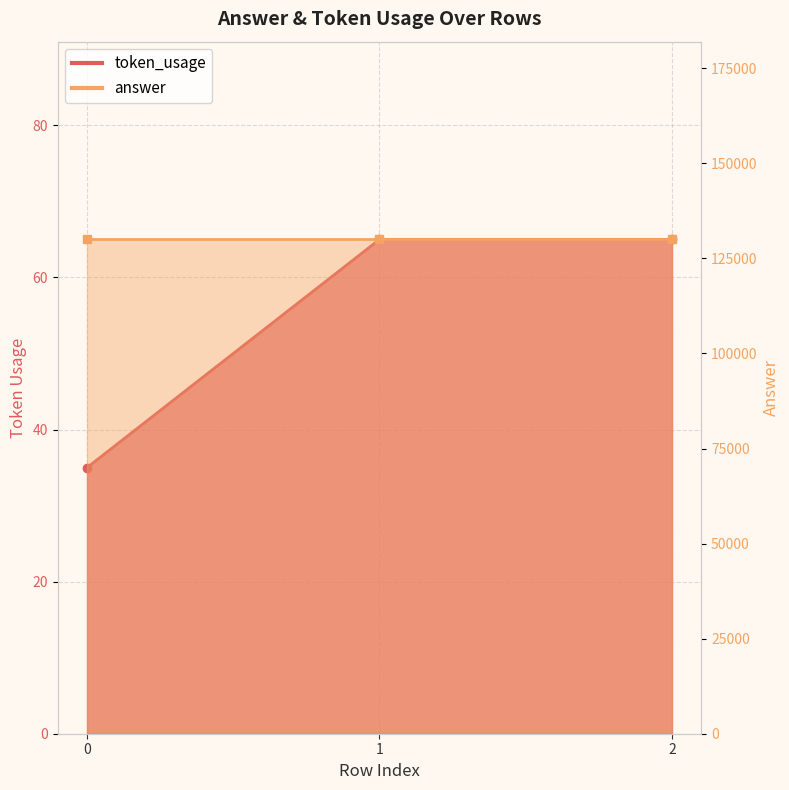

The chart shows a value of 110 at 1. True or false?

False